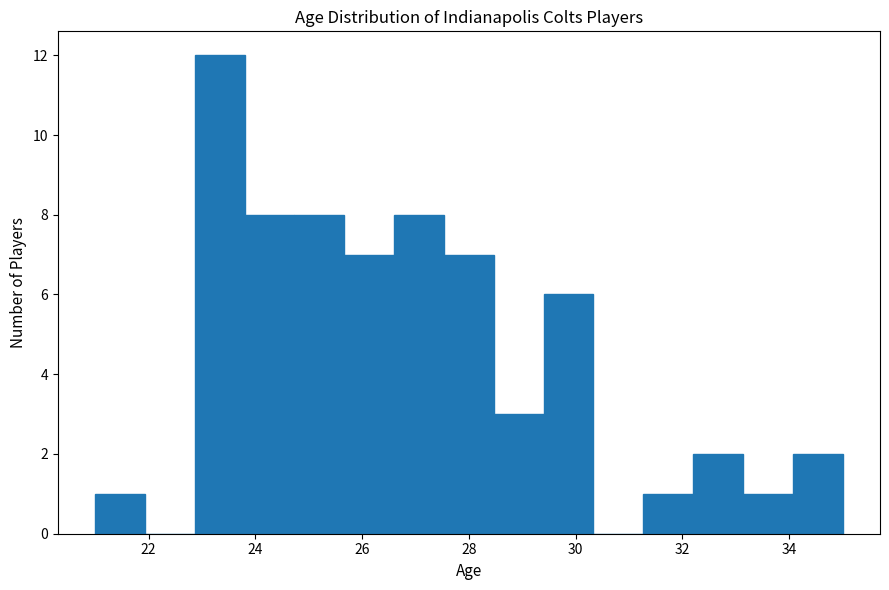

What is the height of the bar covering 26.6 to 27.6 on the x-axis? Neither the bar edges nor the heights are printed on the chart, so give them approximately, as read against the axes.

8